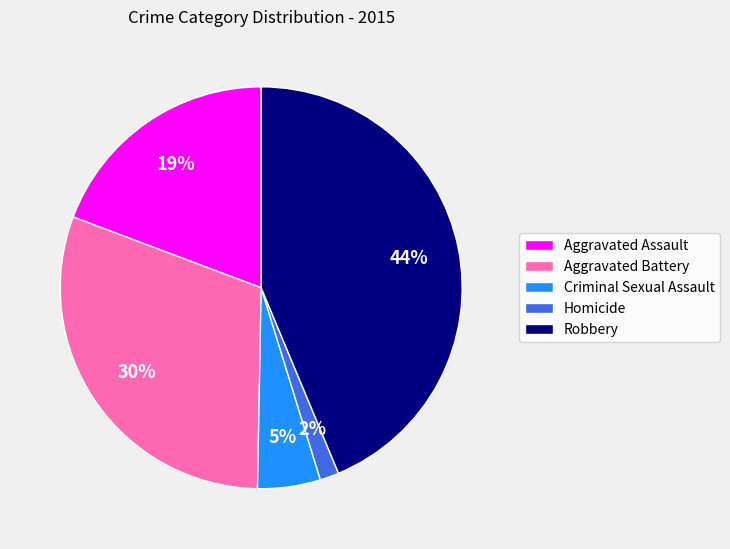

Is it true that Criminal Sexual Assault is 16% of the pie?

False